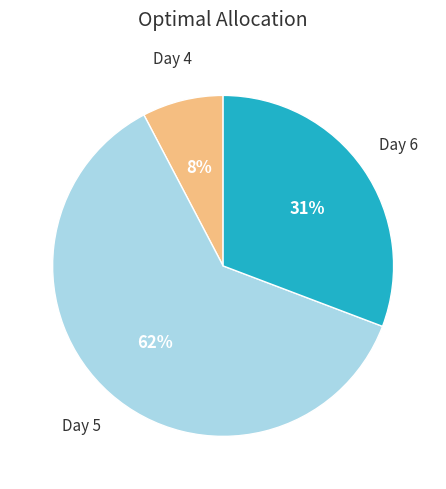

To the nearest percent, what is the average slice percentage?

33%